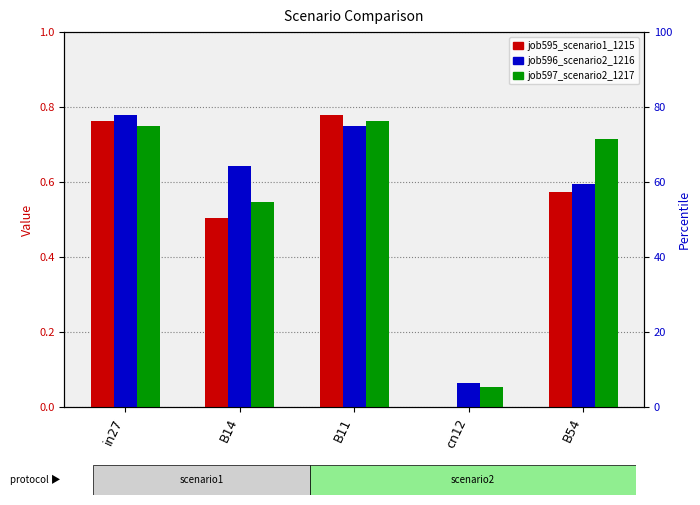

Which series has the largest range (max minus min)?

job595_scenario1_1215